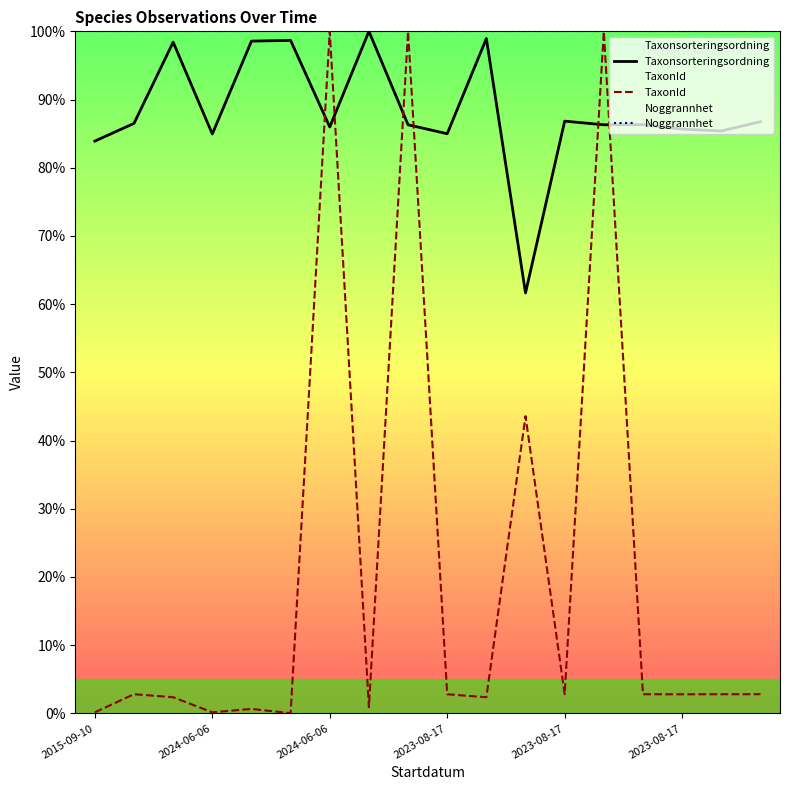

True or false: Taxonsorteringsordning has a value of 86.3 at 13.

True